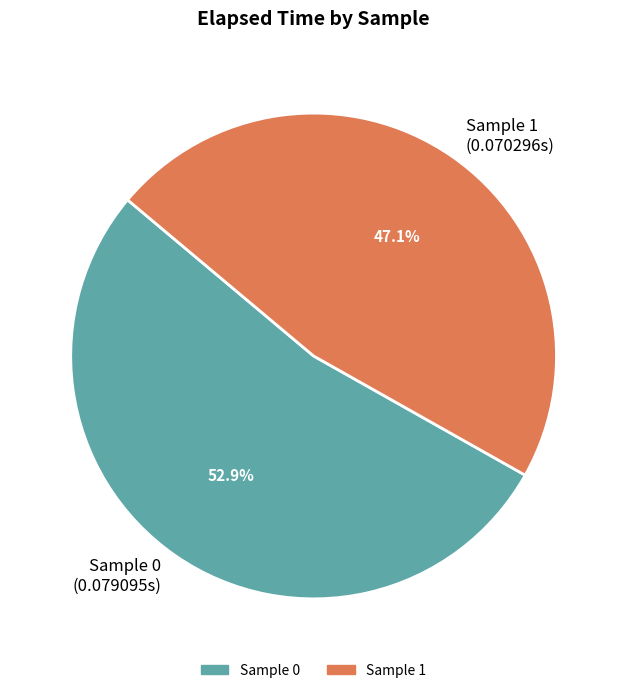

Rank the categories by value from highest to lowest.

Sample 0 (0.079095s), Sample 1 (0.070296s)